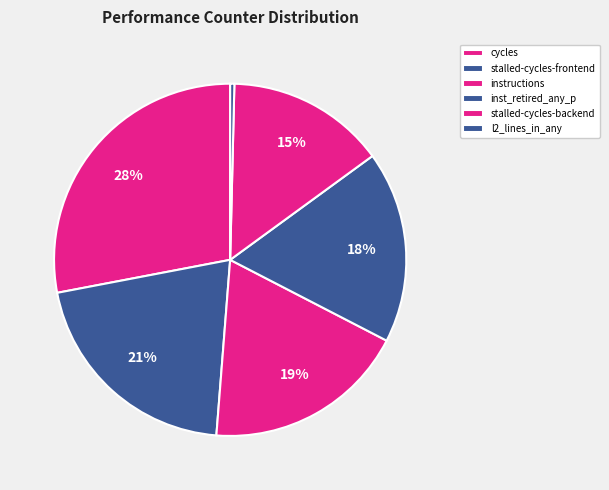

How many segments does this pie chart have?

6